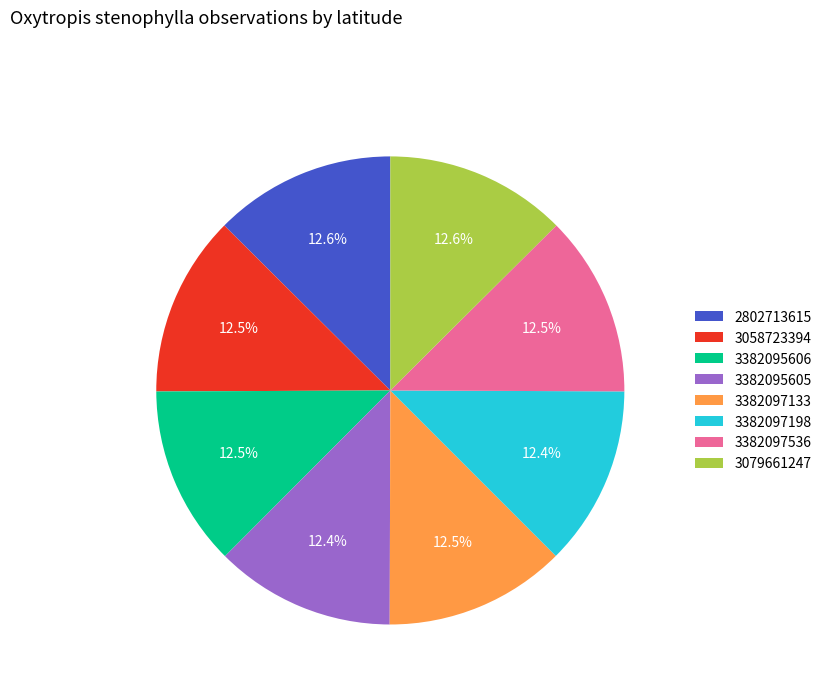

Is the sum of 3079661247 and 3382097536 greater than half?

No